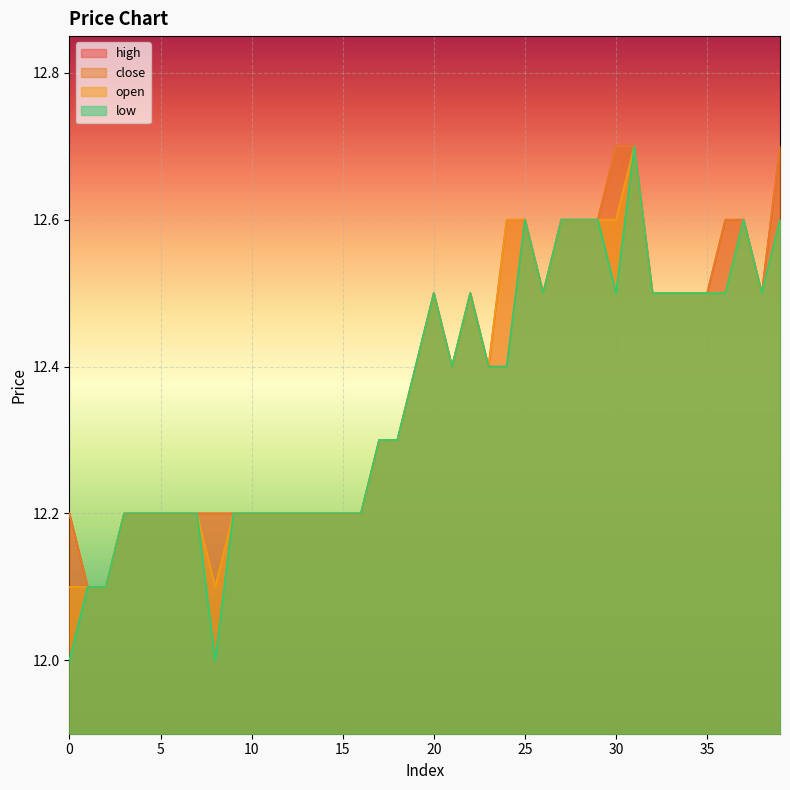

How many distinct data groups are displayed?

4